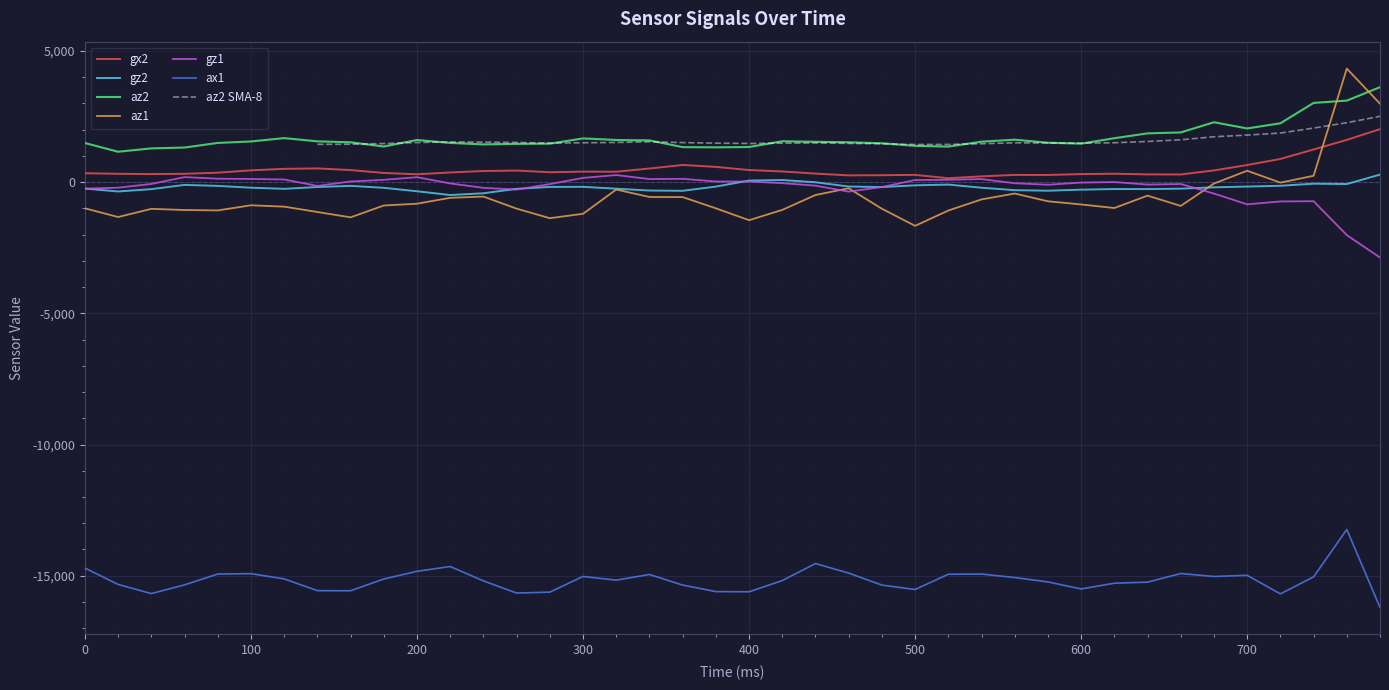

True or false: gx2 and gz1 intersect in this chart.

False